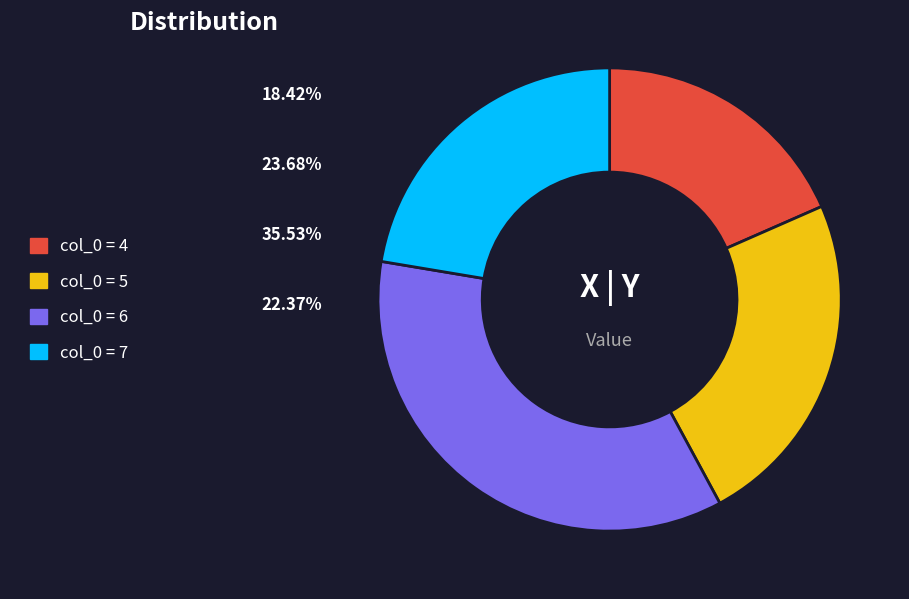

Is there a majority slice in this chart?

No